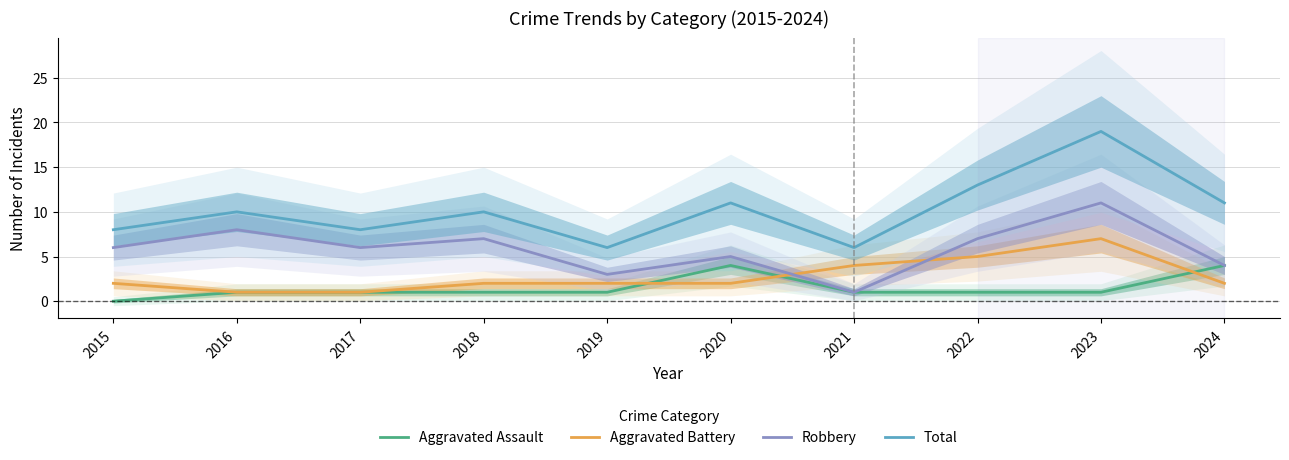

The value of Robbery at 2019 is 5. True or false?

False